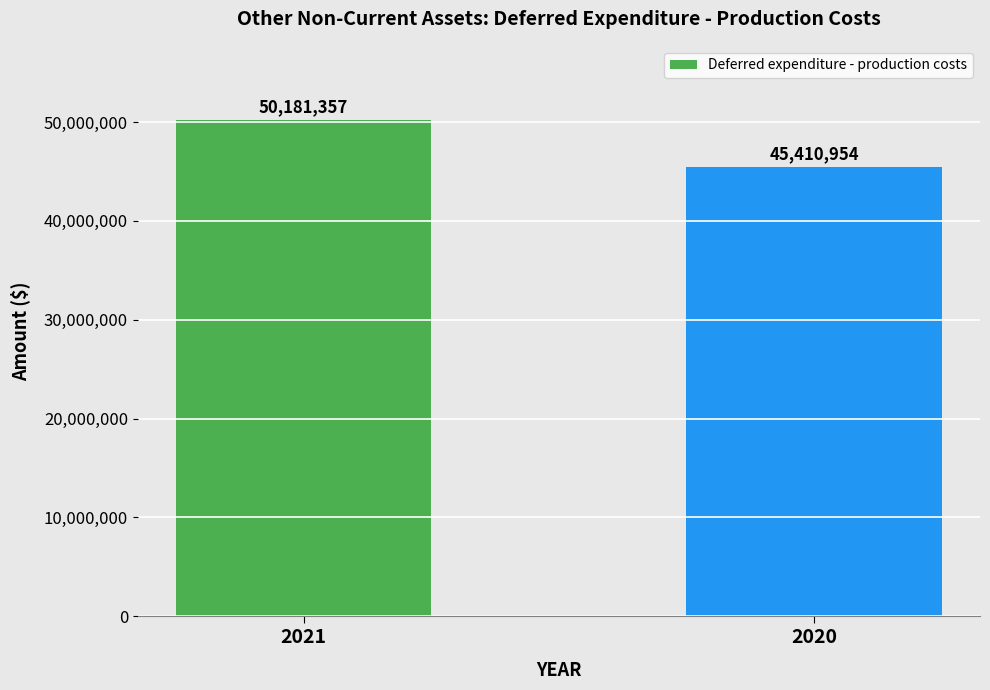

Does the chart contain any negative values?

No